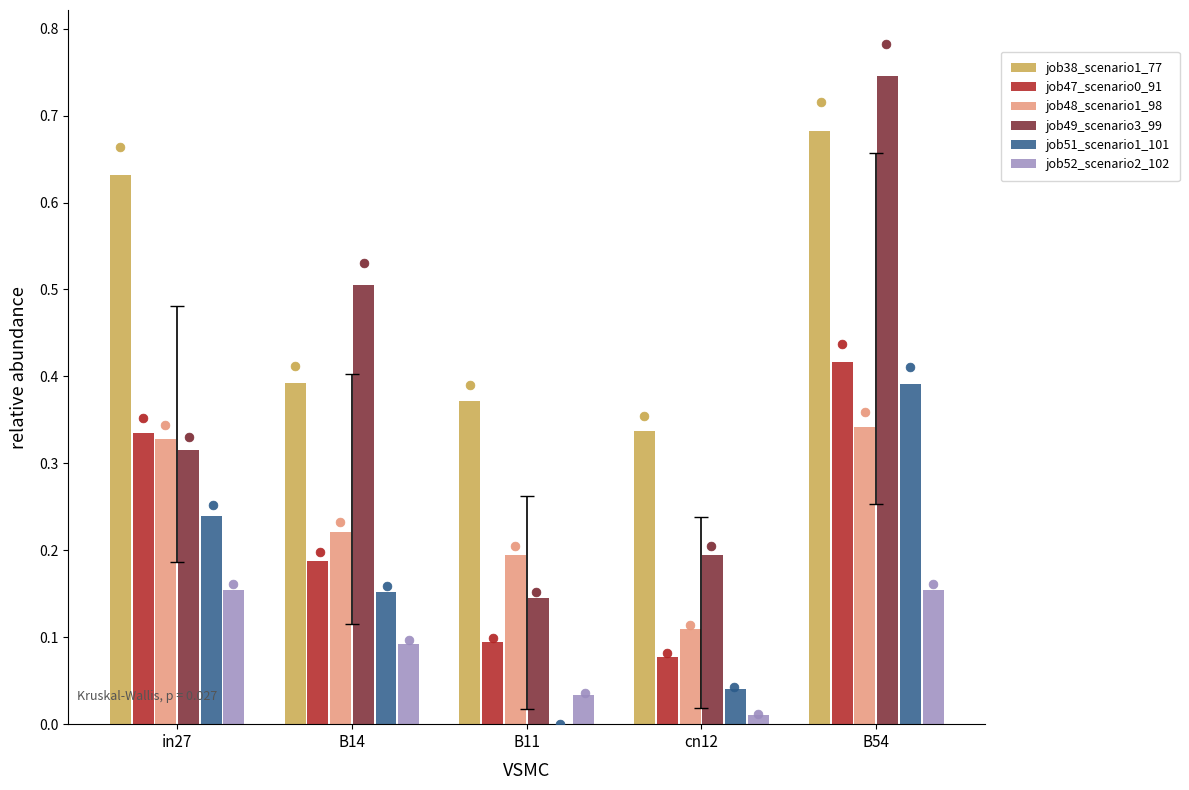

Which series has the widest spread of Y values?

job49_scenario3_99